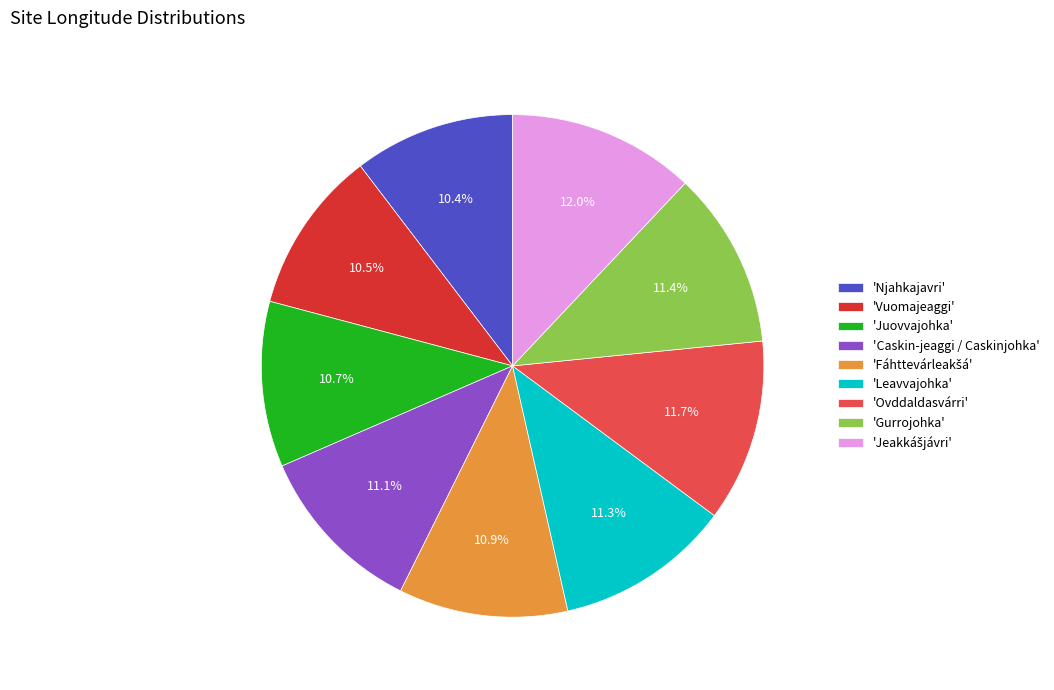

Between 'Vuomajeaggi' and 'Ovddaldasvárri', which is larger?

'Ovddaldasvárri'